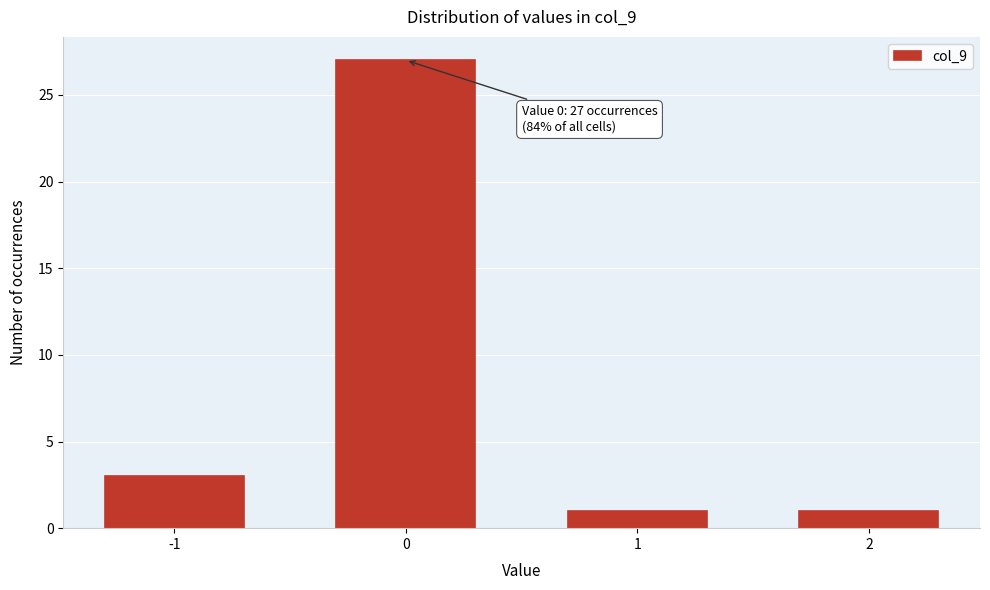

Reading right to left, transcribe all the data shown in this chart.

1	1	27	3